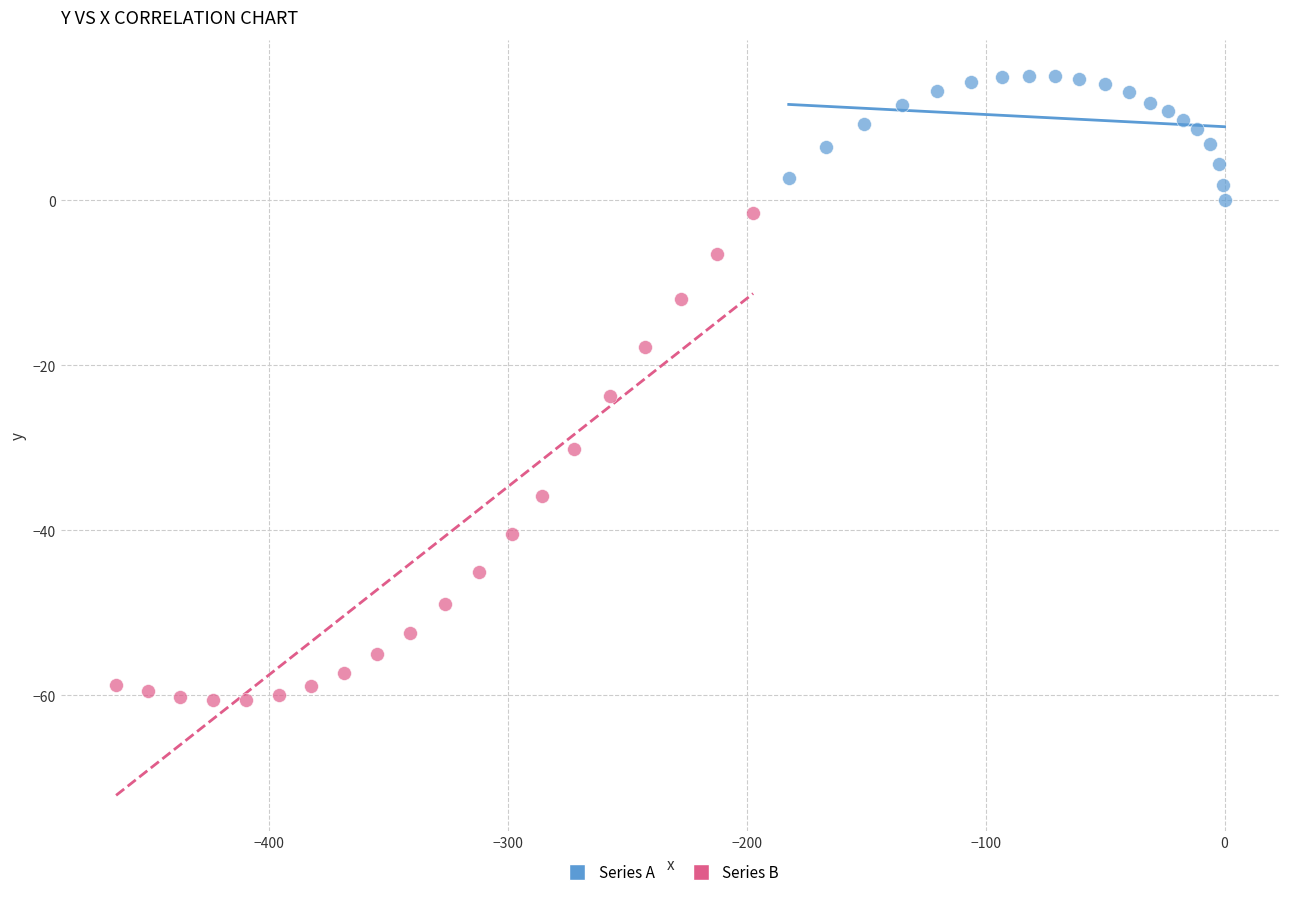

Which series has the largest Y range (max minus min)?

Series B